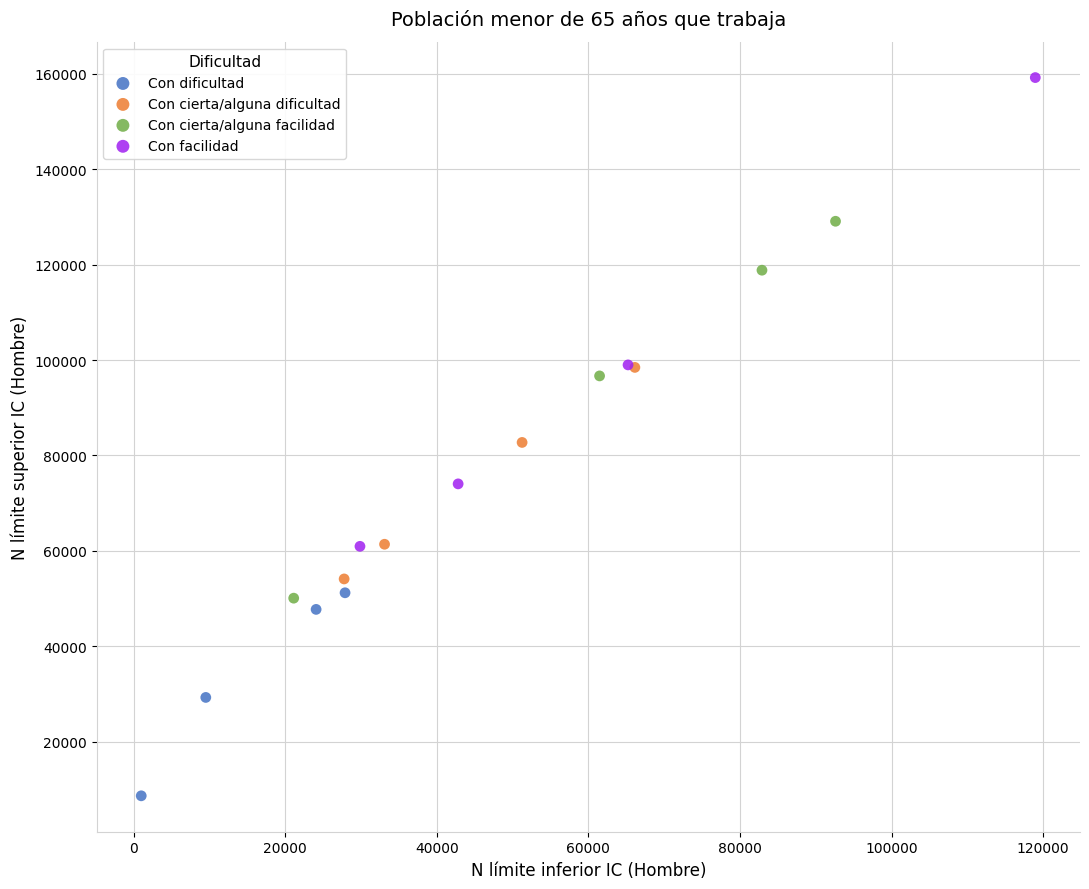

Which series reaches the minimum Y coordinate?

Con dificultad